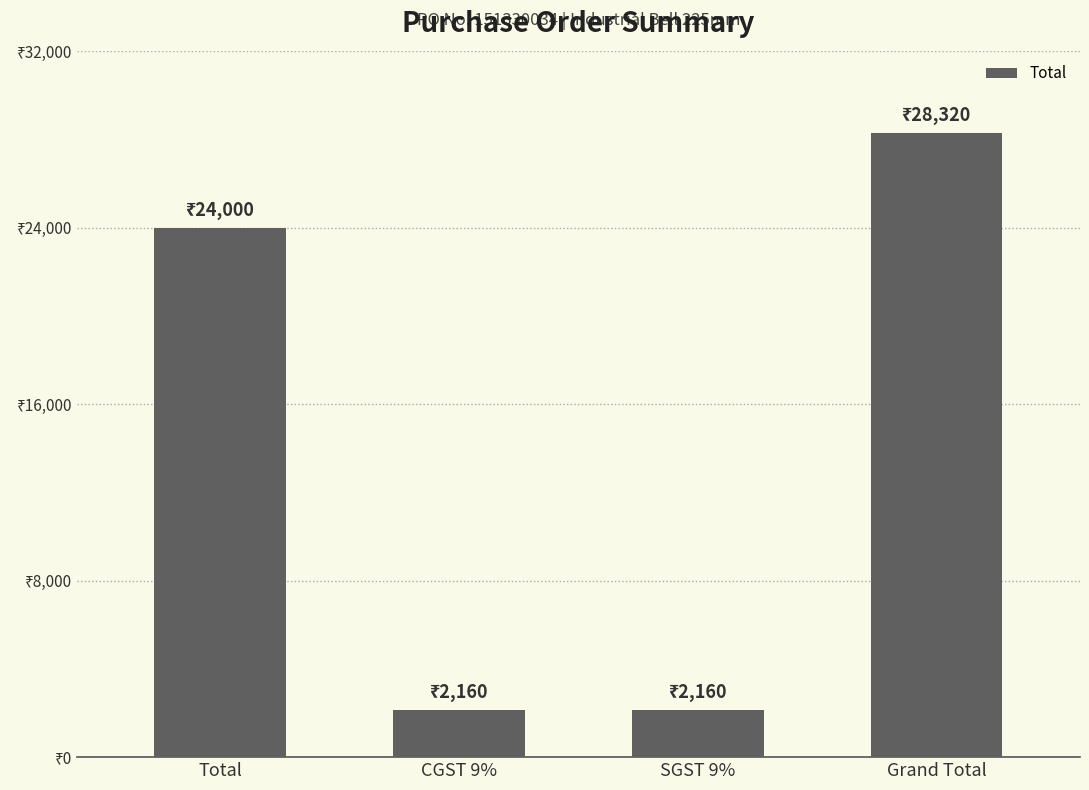

Does the chart contain any negative values?

No